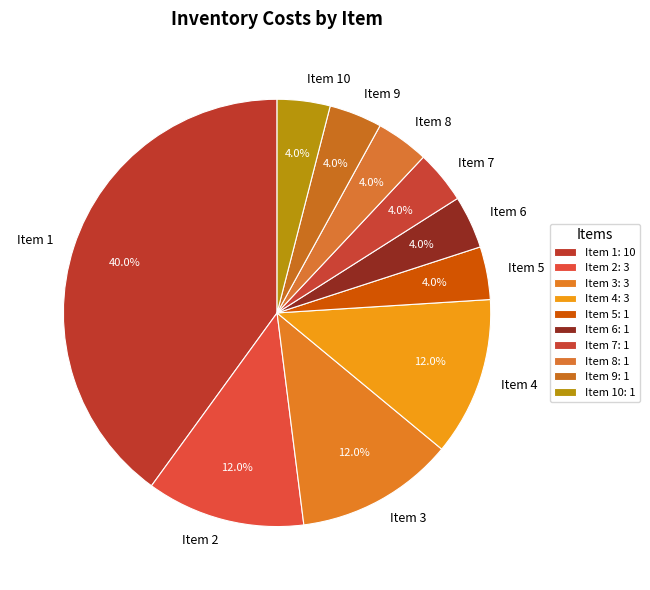

Between Item 7 and Item 1, which is larger?

Item 1